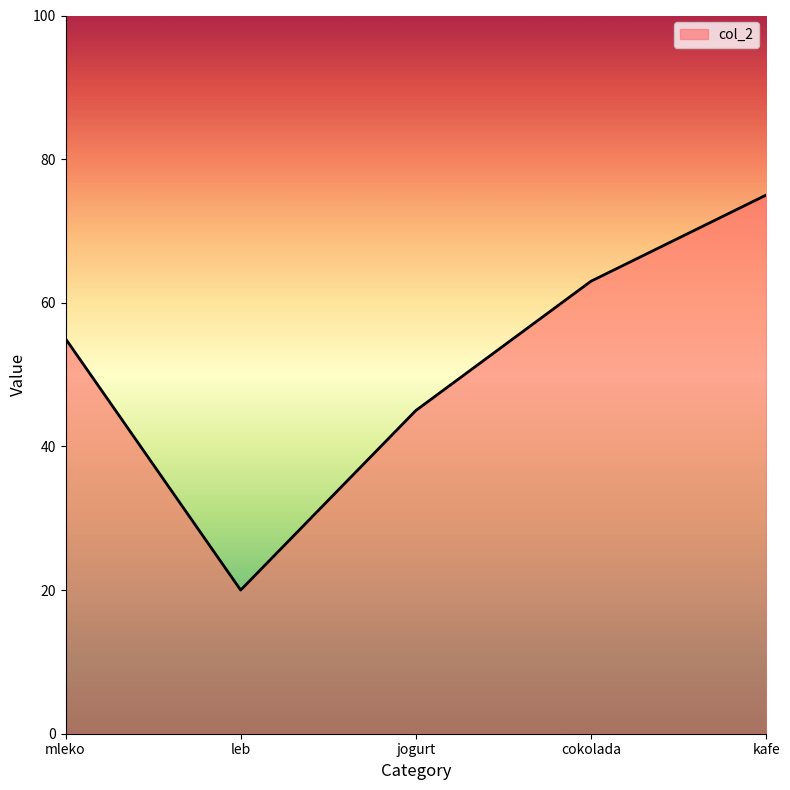

What is the ratio of the value at cokolada to the value at kafe?

0.8